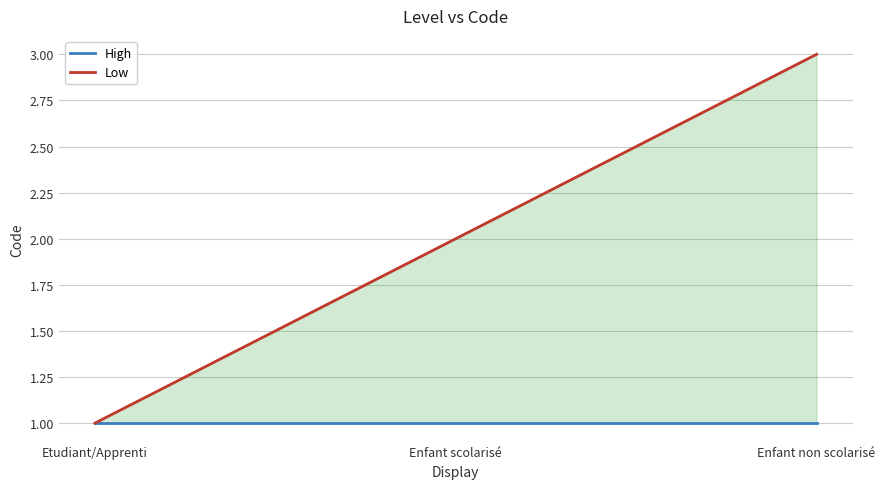

What is the smallest value displayed?

1